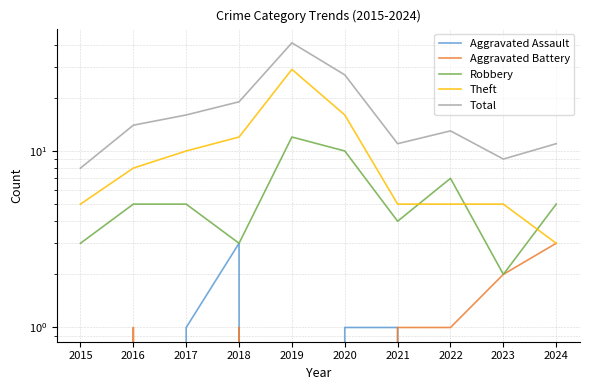

Is the value of Robbery at 2017 greater than the value of Aggravated Battery at 2017?

Yes